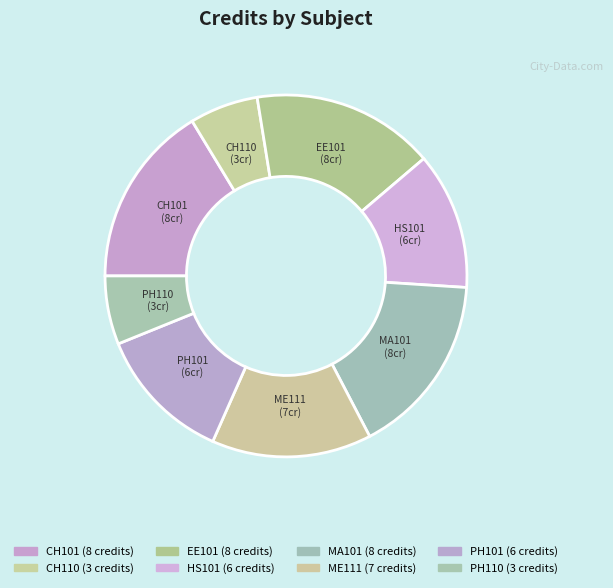

What is the smallest slice in the pie chart?

CH110